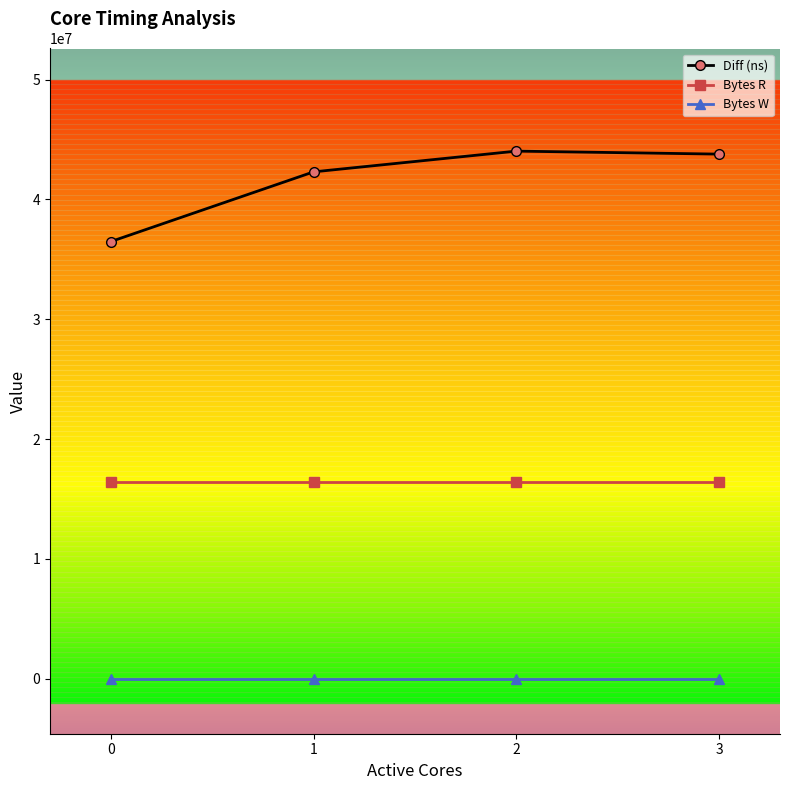

What are all the series names shown in the legend?

Diff (ns), Bytes R, Bytes W